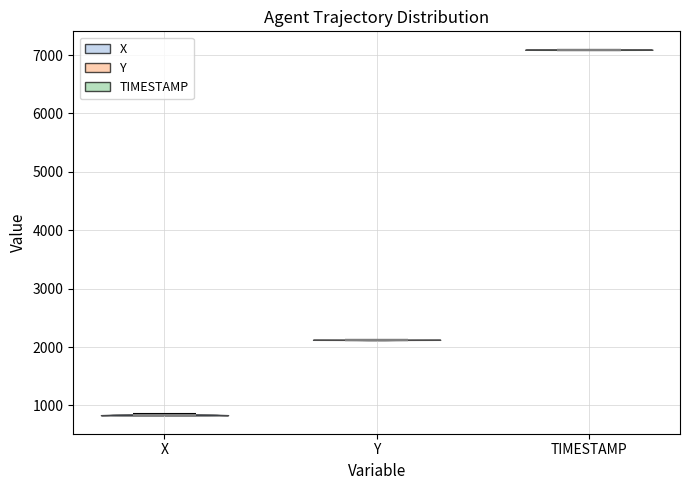

What is the highest point the violin for X reaches on the y-axis? The values are not printed on the chart, so give them approximately, as read against the axis.

800